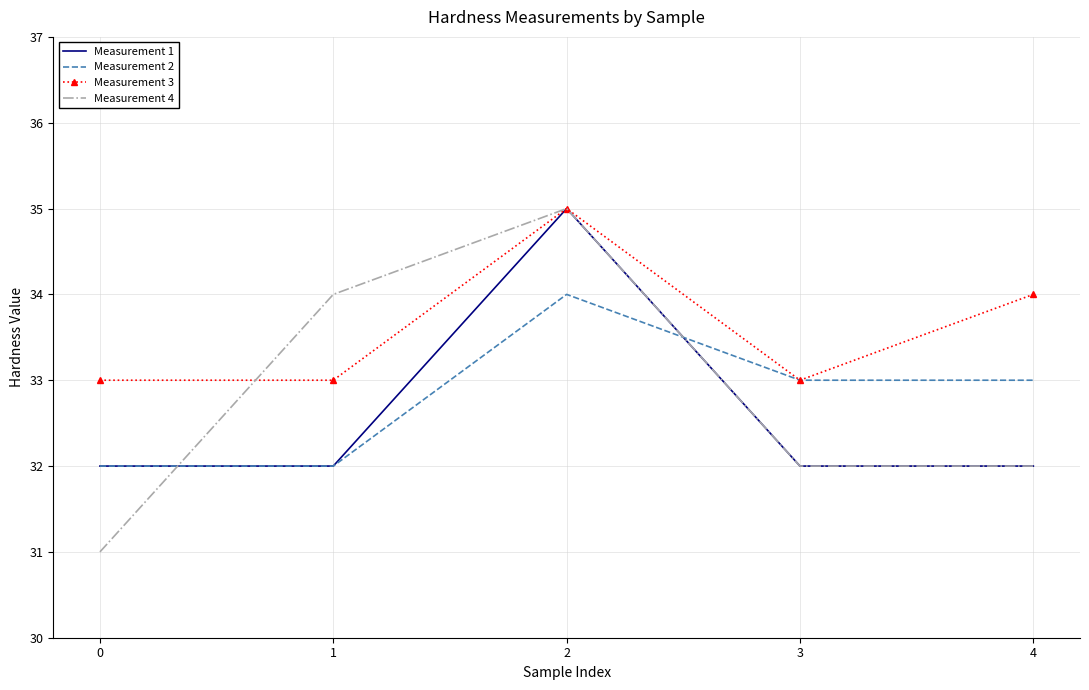

Between 0 and 1, which series saw the biggest shift?

Measurement 4